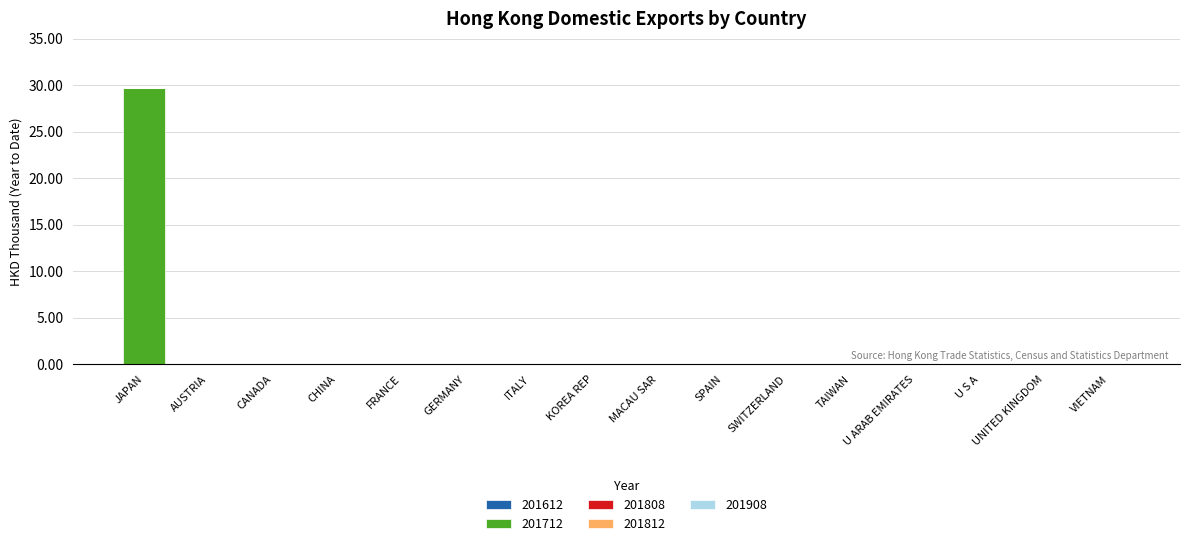

Which category has the highest value across all series?

JAPAN